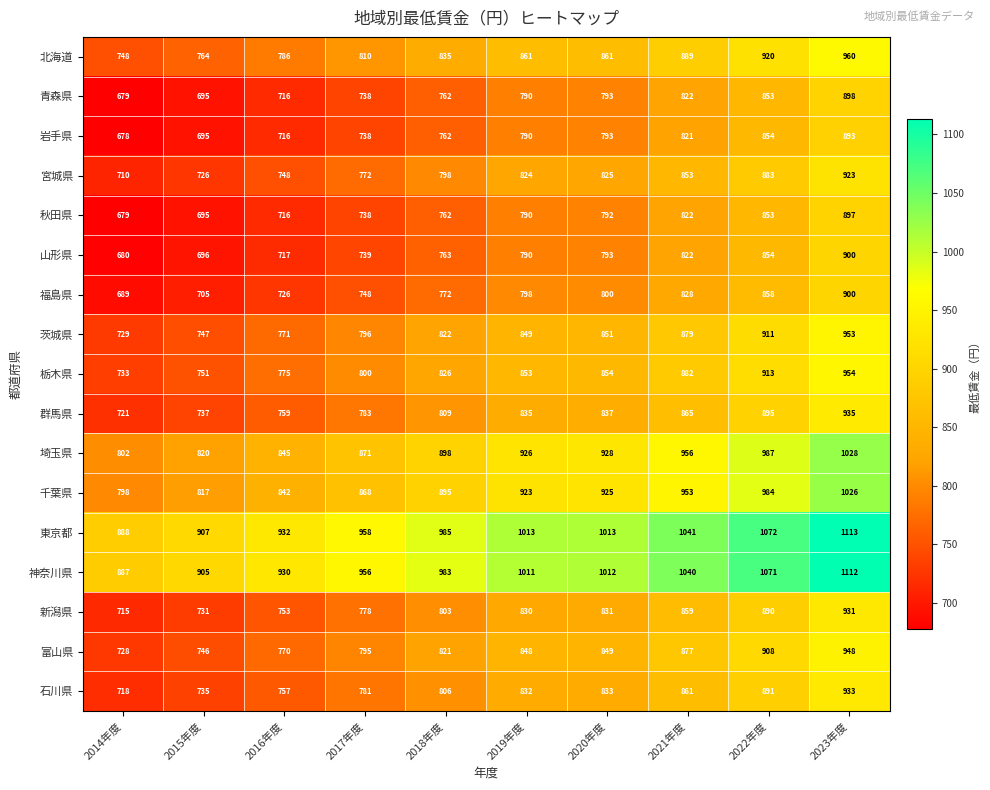

At which category does the chart reach its minimum across all series?

2014年度